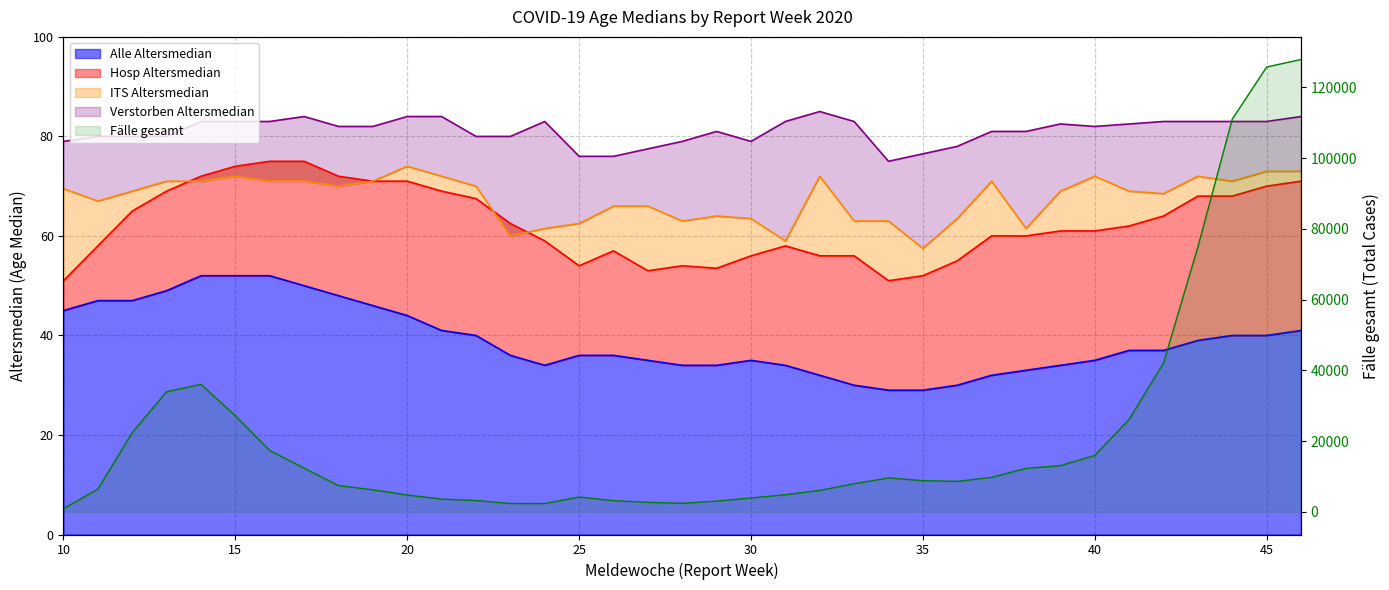

What is the sum of the Verstorben_Altersmedian values at 20 and 16?

167.0